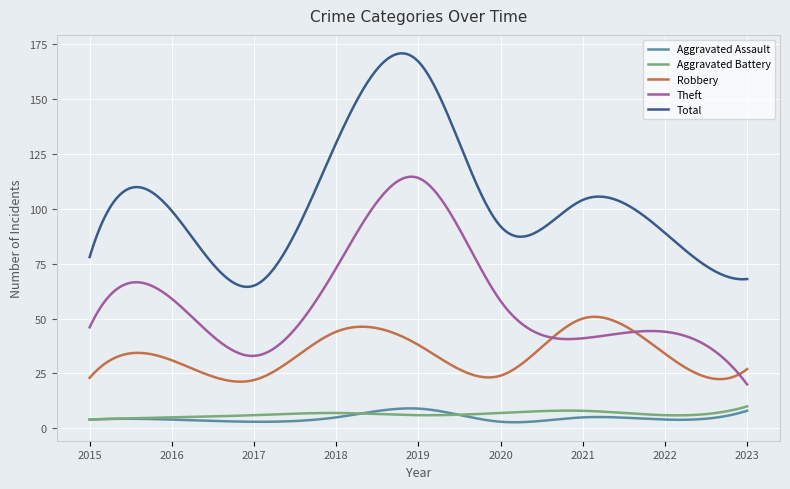

Which series has the largest range (max minus min)?

Total